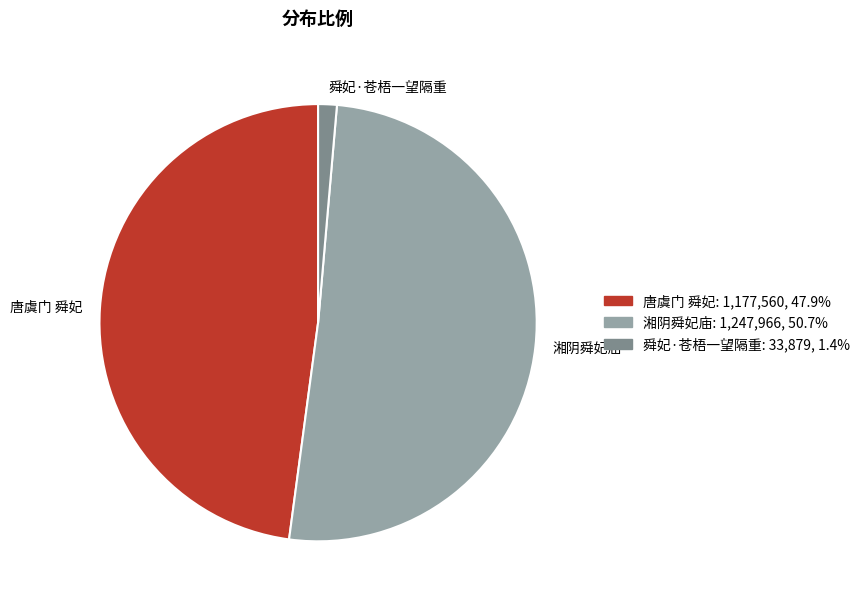

How many slices are in this pie chart?

3